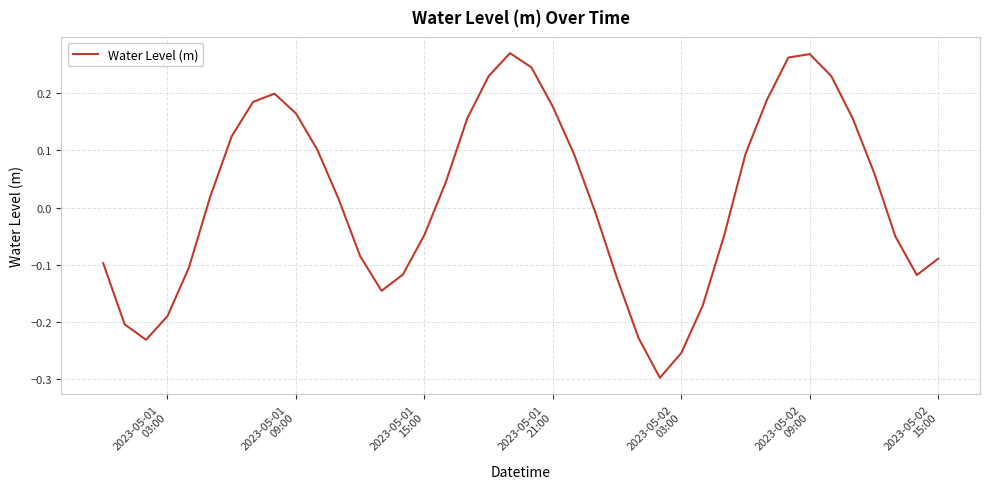

What is the difference between the maximum and minimum values?

0.6